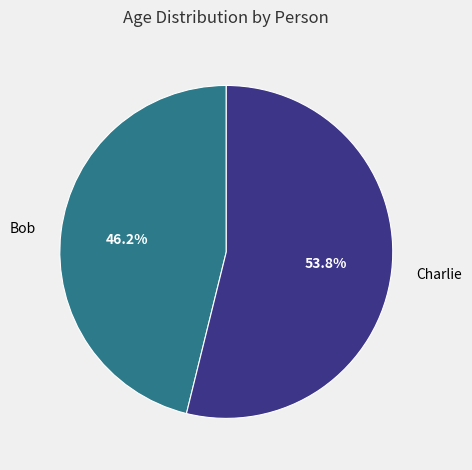

Is Charlie the majority of the pie?

Yes